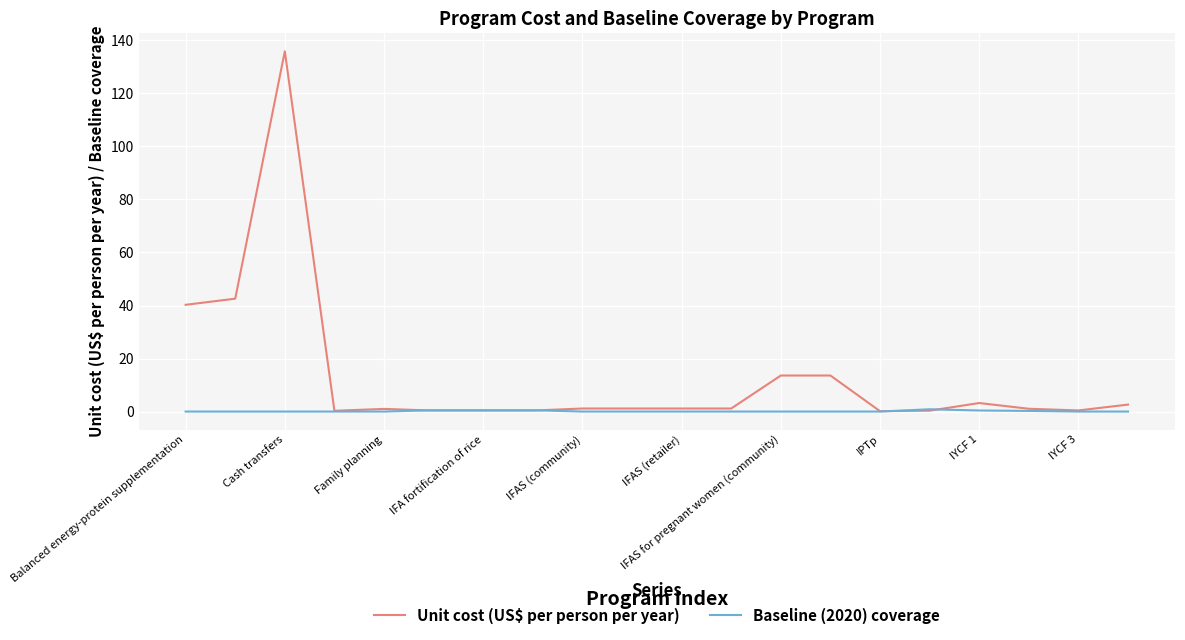

Which series has the largest range (max minus min)?

Unit cost (US$ per person per year)